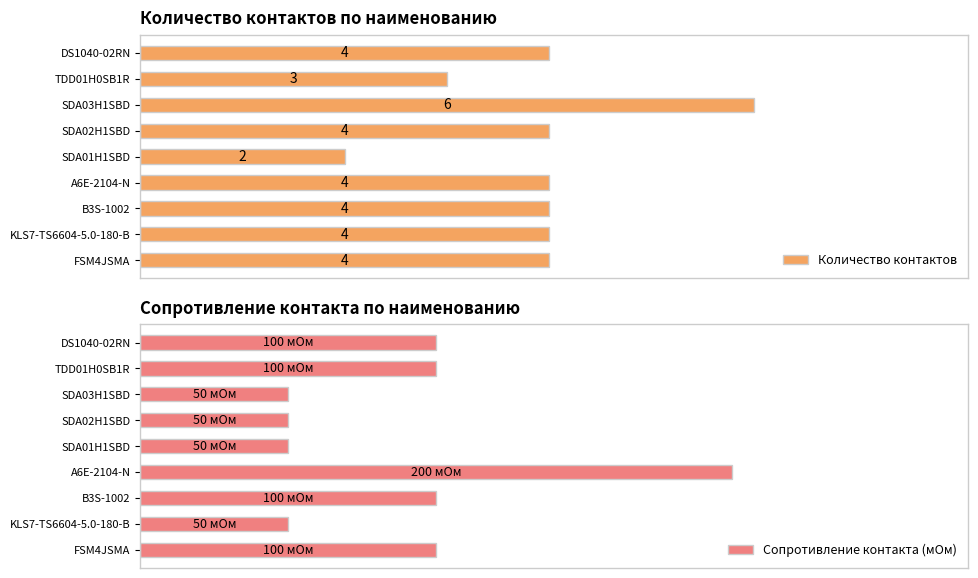

Rank the series at KLS7-TS6604-5.0-180-B from lowest to highest value.

Количество контактов, Сопротивление контакта (мОм)